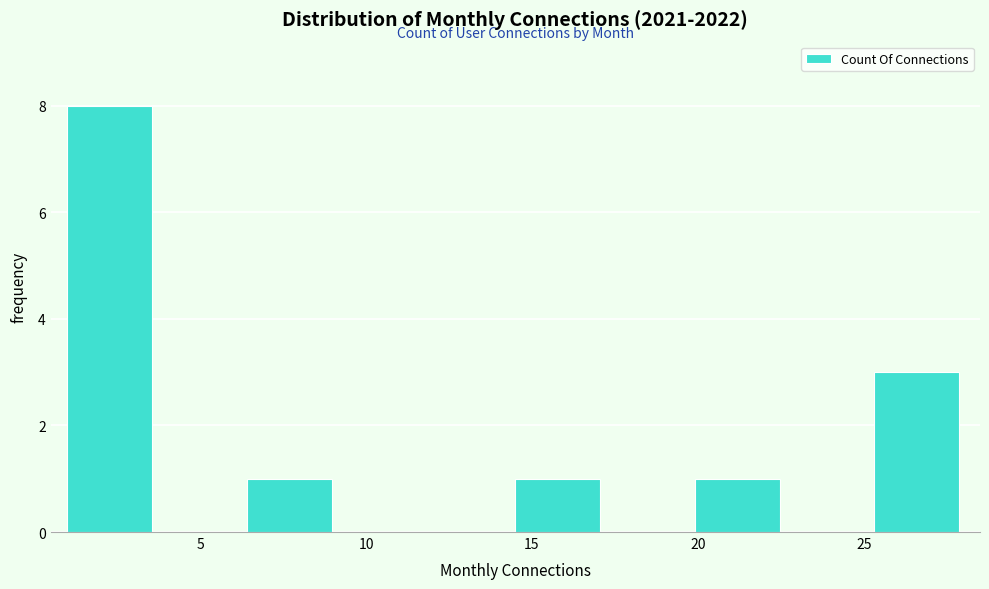

Reading left to right, transcribe this chart: for each bar, give the range it covers on the x-axis and its height. Neither the bar edges nor the heights are printed on the chart, so give them approximately, as read against the axes.

1.0 to 3.7: 8
3.7 to 6.4: 0
6.4 to 9.1: 1
9.1 to 11.8: 0
11.8 to 14.5: 0
14.5 to 17.2: 1
17.2 to 19.9: 0
19.9 to 22.6: 1
22.6 to 25.3: 0
25.3 to 28.0: 3